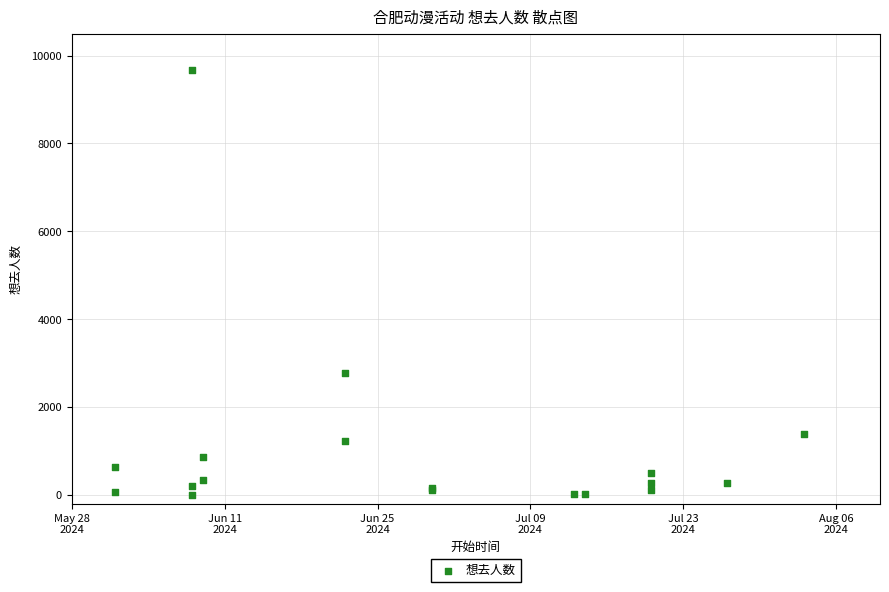

What Y value in the scatter plot is closest to 4836?

2781